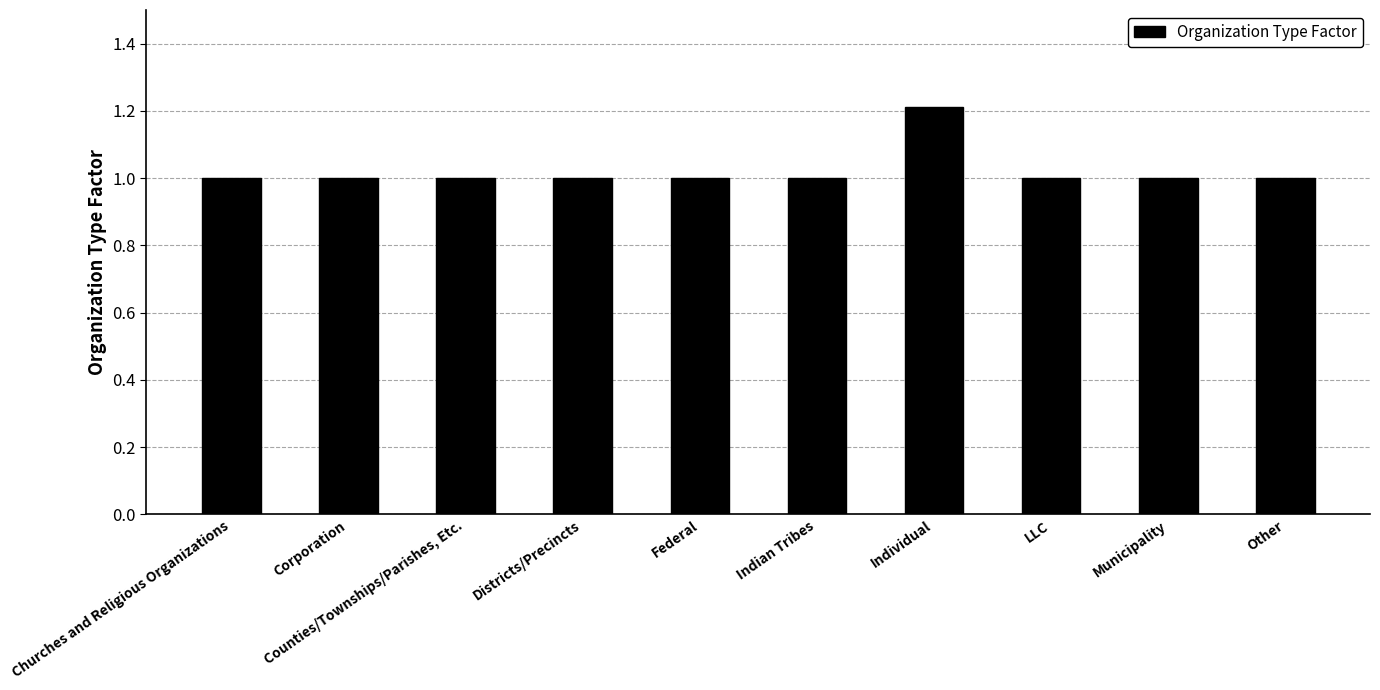

How many bars are there in total?

10